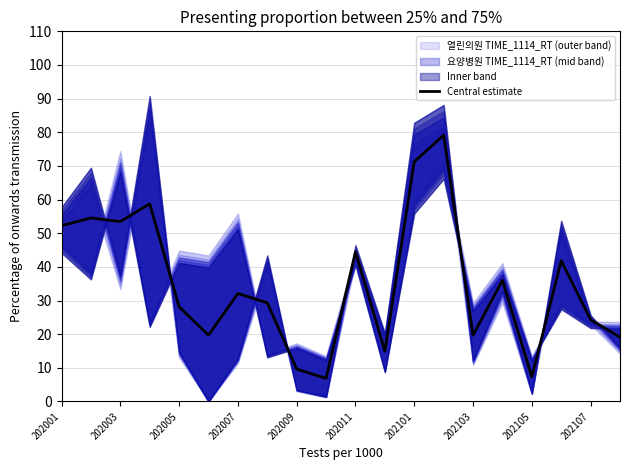

What is the value of the 1st point from the left?

52.3